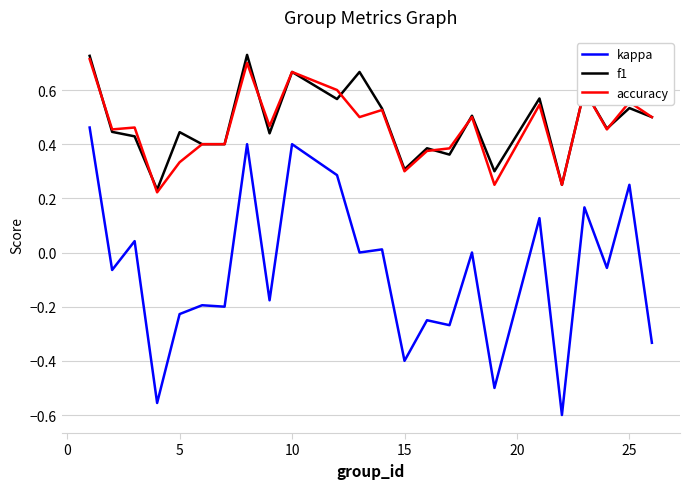

True or false: f1 and kappa cross at least once.

False